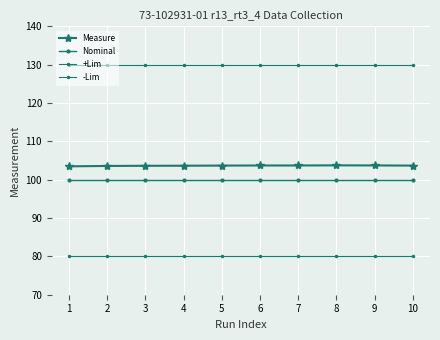

Is this an area chart (filled region under the line)?

No